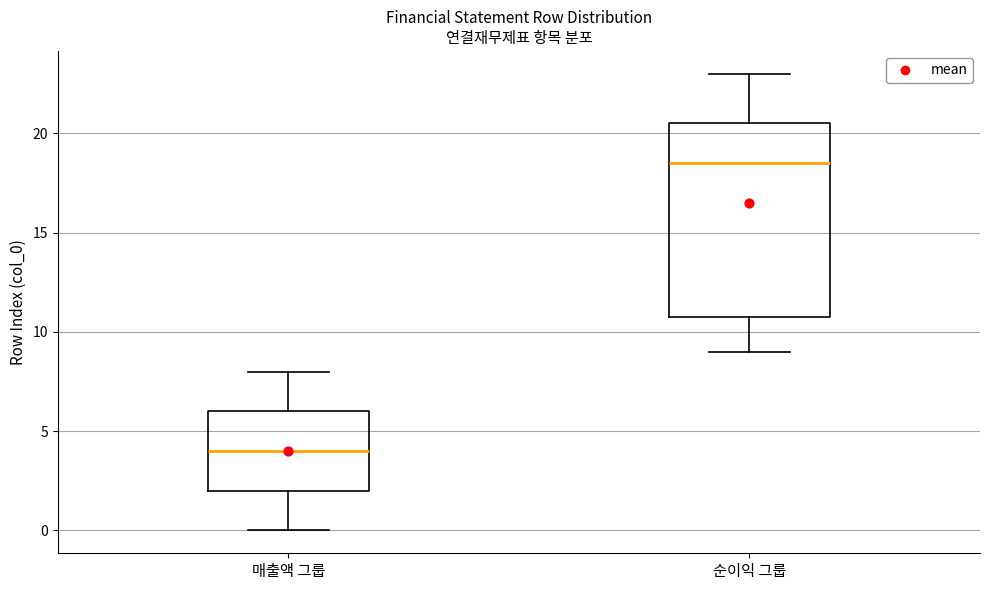

Where does the upper whisker of the box for 순이익 그룹 end on the y-axis? The values are not printed on the chart, so give them approximately, as read against the axis.

23.0